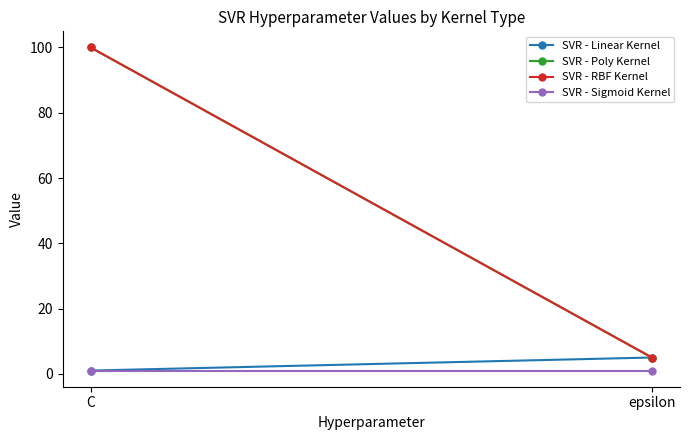

At which category is the sum across all series the highest?

C